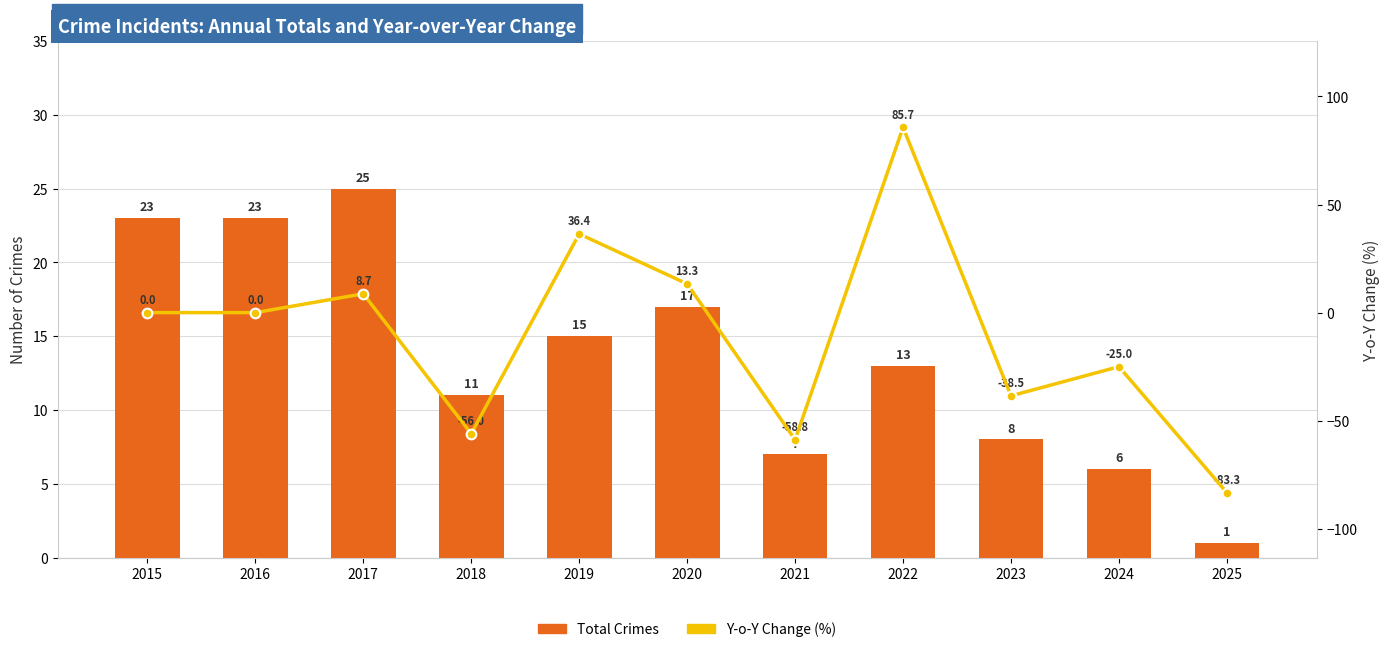

What are all the series names shown in the legend?

Total Crimes, Y-o-Y Change (%)